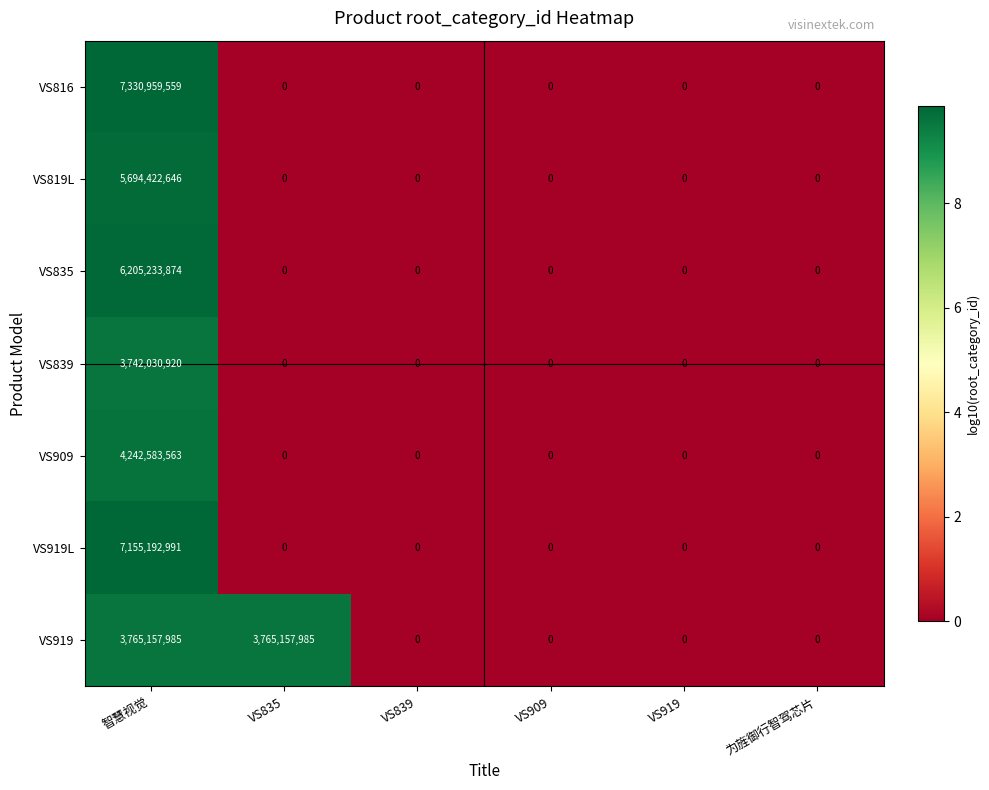

Is the value of VS909 at 智慧视觉 greater than the value of VS839 at VS909?

Yes